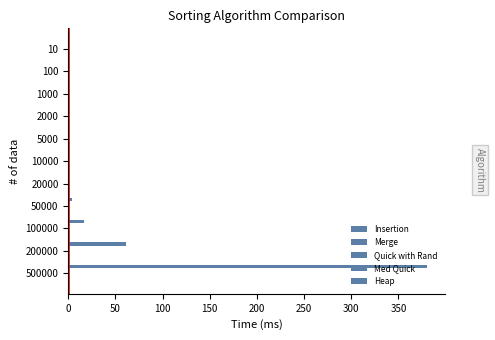

Count the number of categories in the chart.

11